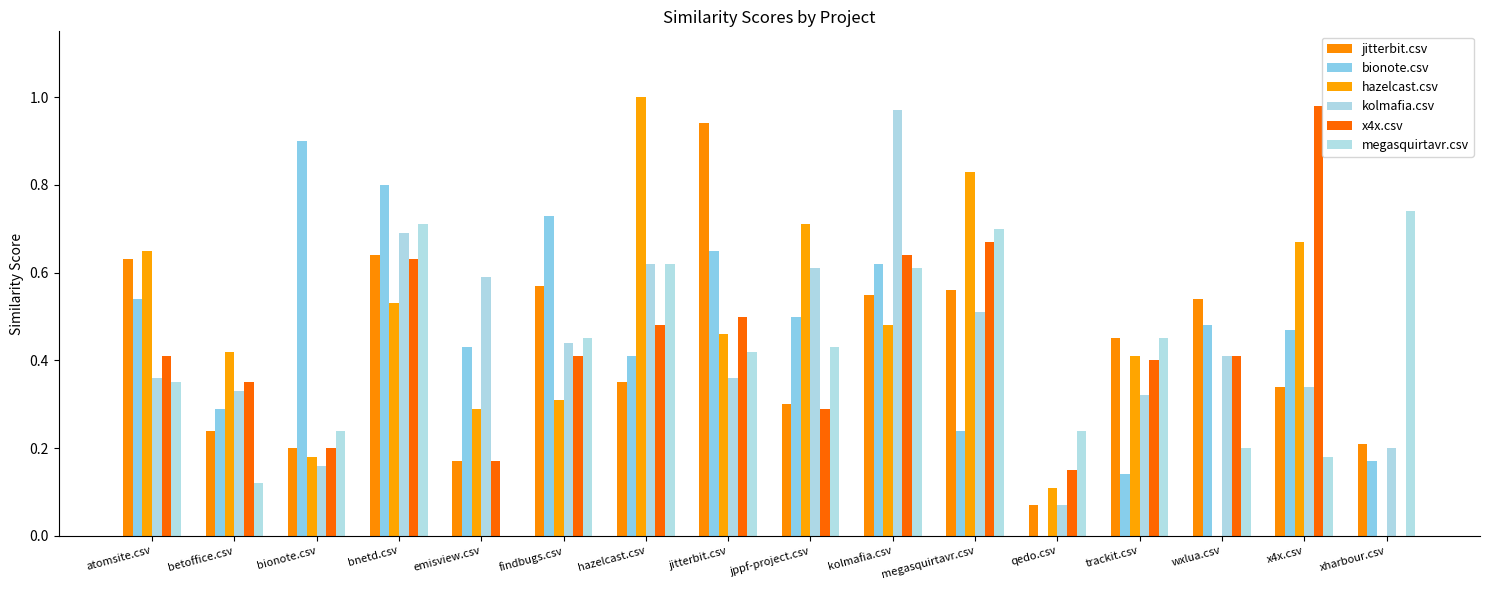

Reading left to right, list all the values displayed in this chart.

jitterbit.csv: atomsite.csv=0.6	betoffice.csv=0.2	bionote.csv=0.2	bnetd.csv=0.6	emisview.csv=0.2	findbugs.csv=0.6	hazelcast.csv=0.3	jitterbit.csv=0.9	jppf-project.csv=0.3	kolmafia.csv=0.6	megasquirtavr.csv=0.6	qedo.csv=0.1	trackit.csv=0.5	wxlua.csv=0.5	x4x.csv=0.3	xharbour.csv=0.2
bionote.csv: atomsite.csv=0.5	betoffice.csv=0.3	bionote.csv=0.9	bnetd.csv=0.8	emisview.csv=0.4	findbugs.csv=0.7	hazelcast.csv=0.4	jitterbit.csv=0.7	jppf-project.csv=0.5	kolmafia.csv=0.6	megasquirtavr.csv=0.2	qedo.csv=0.0	trackit.csv=0.1	wxlua.csv=0.5	x4x.csv=0.5	xharbour.csv=0.2
hazelcast.csv: atomsite.csv=0.7	betoffice.csv=0.4	bionote.csv=0.2	bnetd.csv=0.5	emisview.csv=0.3	findbugs.csv=0.3	hazelcast.csv=1.0	jitterbit.csv=0.5	jppf-project.csv=0.7	kolmafia.csv=0.5	megasquirtavr.csv=0.8	qedo.csv=0.1	trackit.csv=0.4	wxlua.csv=0.0	x4x.csv=0.7	xharbour.csv=0.0
kolmafia.csv: atomsite.csv=0.4	betoffice.csv=0.3	bionote.csv=0.2	bnetd.csv=0.7	emisview.csv=0.6	findbugs.csv=0.4	hazelcast.csv=0.6	jitterbit.csv=0.4	jppf-project.csv=0.6	kolmafia.csv=1.0	megasquirtavr.csv=0.5	qedo.csv=0.1	trackit.csv=0.3	wxlua.csv=0.4	x4x.csv=0.3	xharbour.csv=0.2
x4x.csv: atomsite.csv=0.4	betoffice.csv=0.3	bionote.csv=0.2	bnetd.csv=0.6	emisview.csv=0.2	findbugs.csv=0.4	hazelcast.csv=0.5	jitterbit.csv=0.5	jppf-project.csv=0.3	kolmafia.csv=0.6	megasquirtavr.csv=0.7	qedo.csv=0.1	trackit.csv=0.4	wxlua.csv=0.4	x4x.csv=1.0	xharbour.csv=0.0
megasquirtavr.csv: atomsite.csv=0.3	betoffice.csv=0.1	bionote.csv=0.2	bnetd.csv=0.7	emisview.csv=0.0	findbugs.csv=0.5	hazelcast.csv=0.6	jitterbit.csv=0.4	jppf-project.csv=0.4	kolmafia.csv=0.6	megasquirtavr.csv=0.7	qedo.csv=0.2	trackit.csv=0.5	wxlua.csv=0.2	x4x.csv=0.2	xharbour.csv=0.7